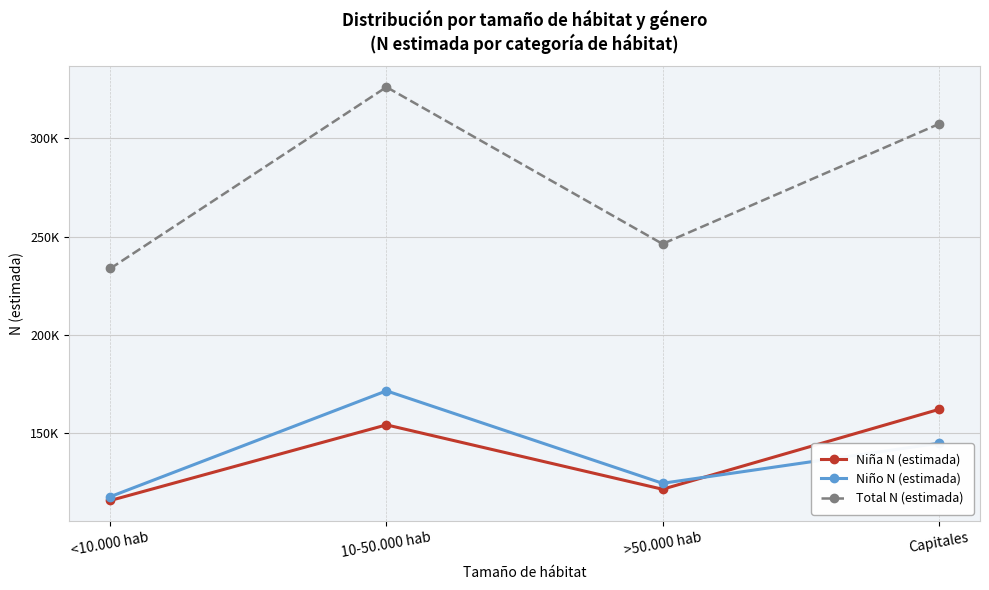

What is the total value across all series at 10-50.000 hab?

652108